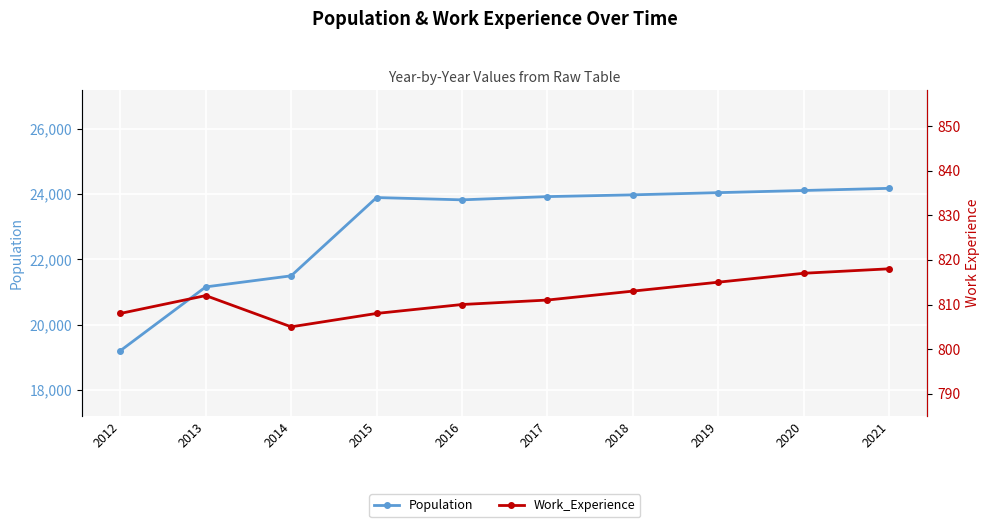

The Population series shows 8954 at 2018. True or false?

False